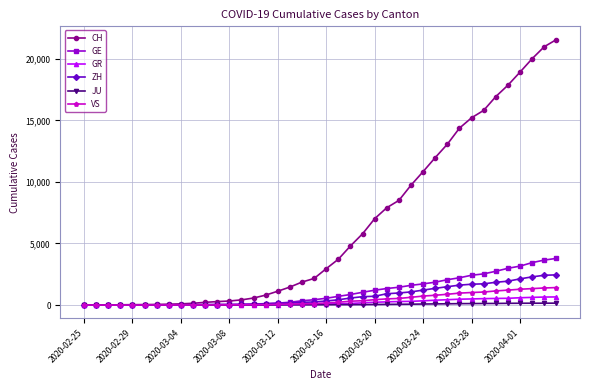

What are all the series names shown in the legend?

CH, GE, GR, ZH, JU, VS